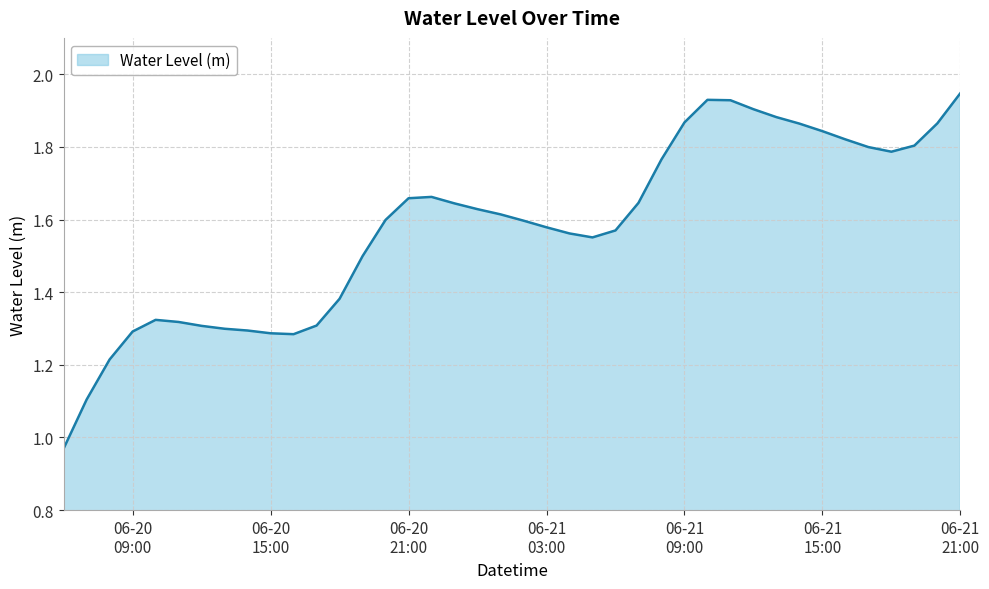

At which label does the data first exceed 1?

2025-06-20 07:00:00